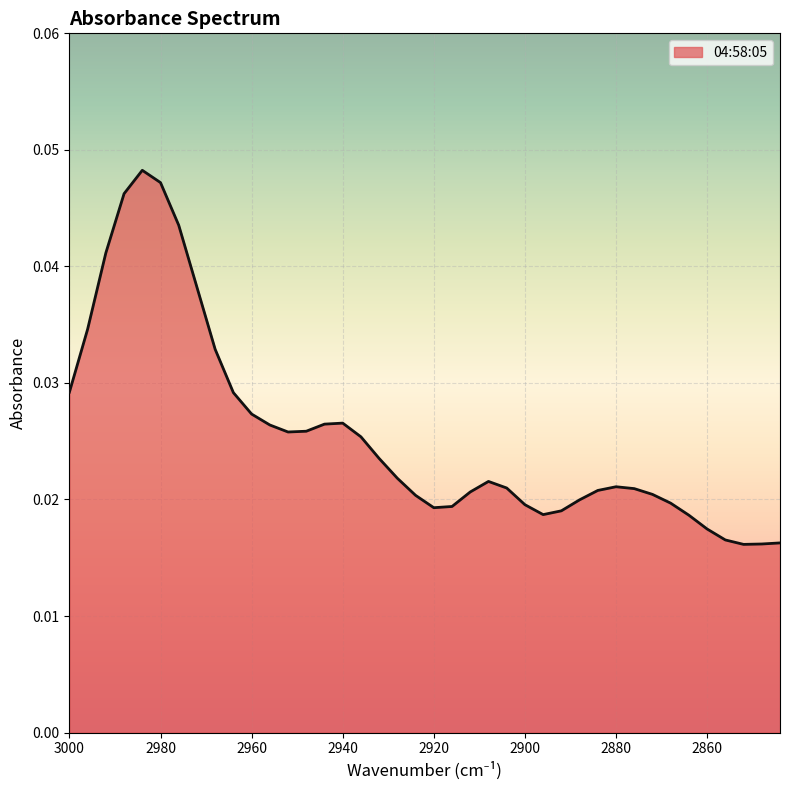

Rank the categories by value from highest to lowest.

2984, 2980, 2988, 2976, 2992, 2972, 2996, 2968, 3000, 2964, 2960, 2940, 2944, 2956, 2948, 2952, 2936, 2932, 2928, 2908, 2880, 2904, 2876, 2884, 2912, 2872, 2924, 2888, 2868, 2900, 2916, 2920, 2892, 2896, 2864, 2860, 2856, 2844, 2848, 2852